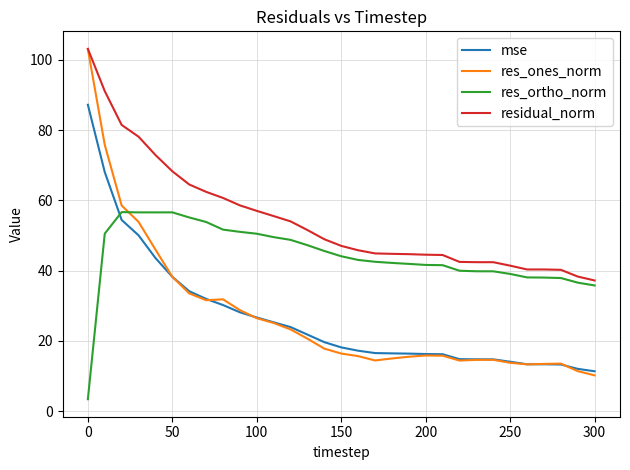

What is the greatest value displayed?

103.2